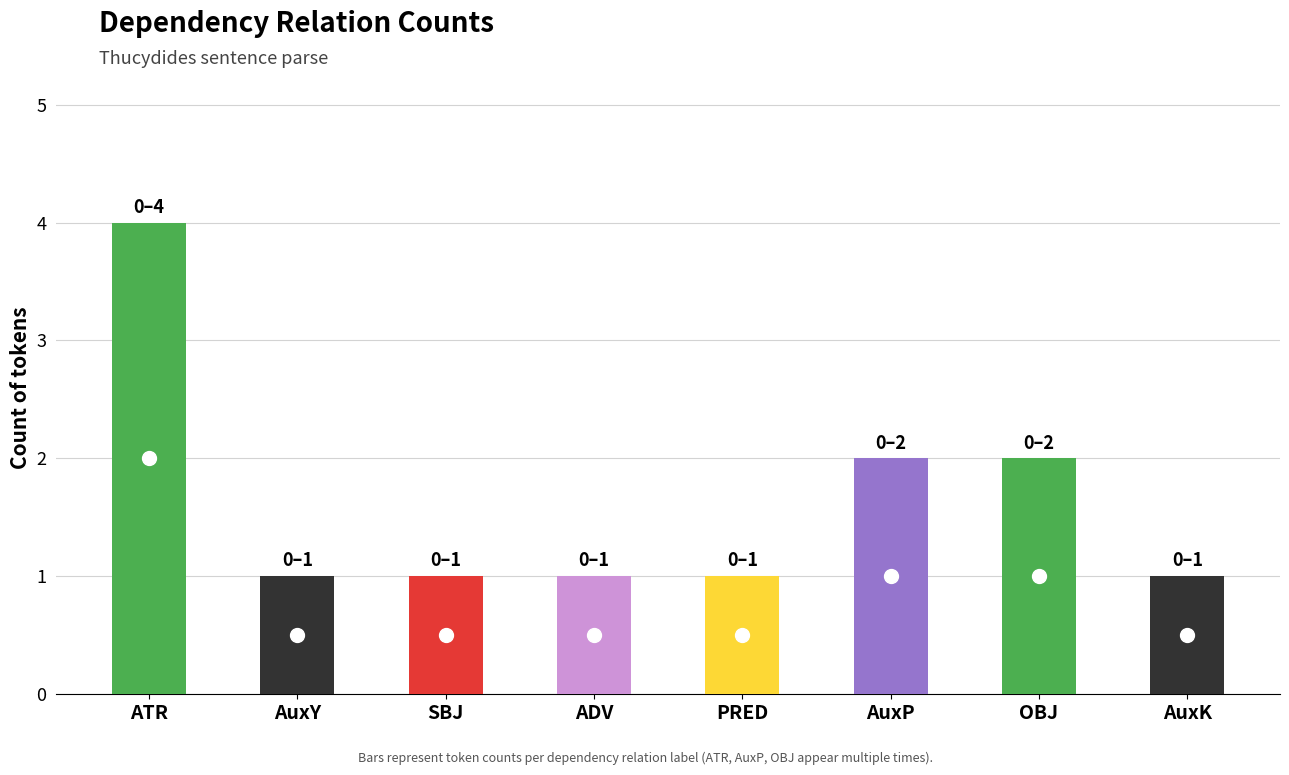

How many bars are there in total?

8